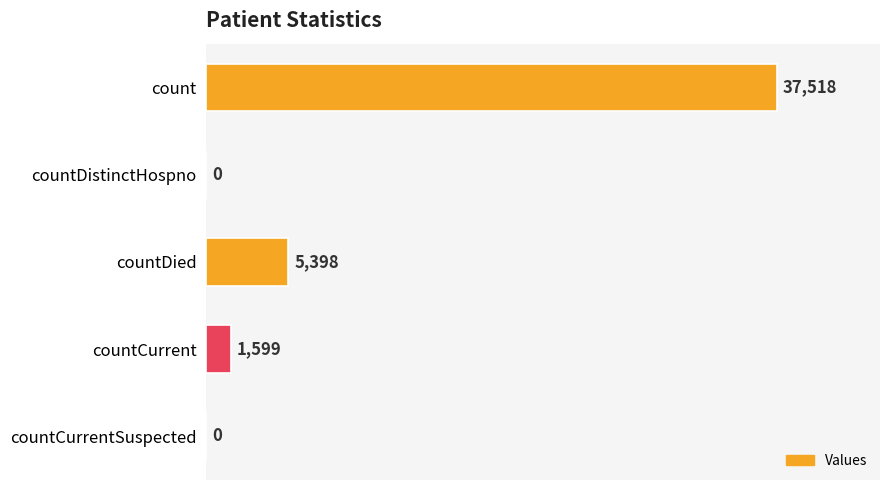

Are the bars grouped side by side (vs. stacked)?

No